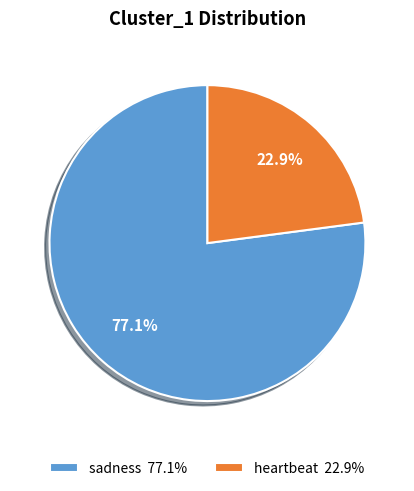

The heartbeat slice represents 23% of the pie. True or false?

True